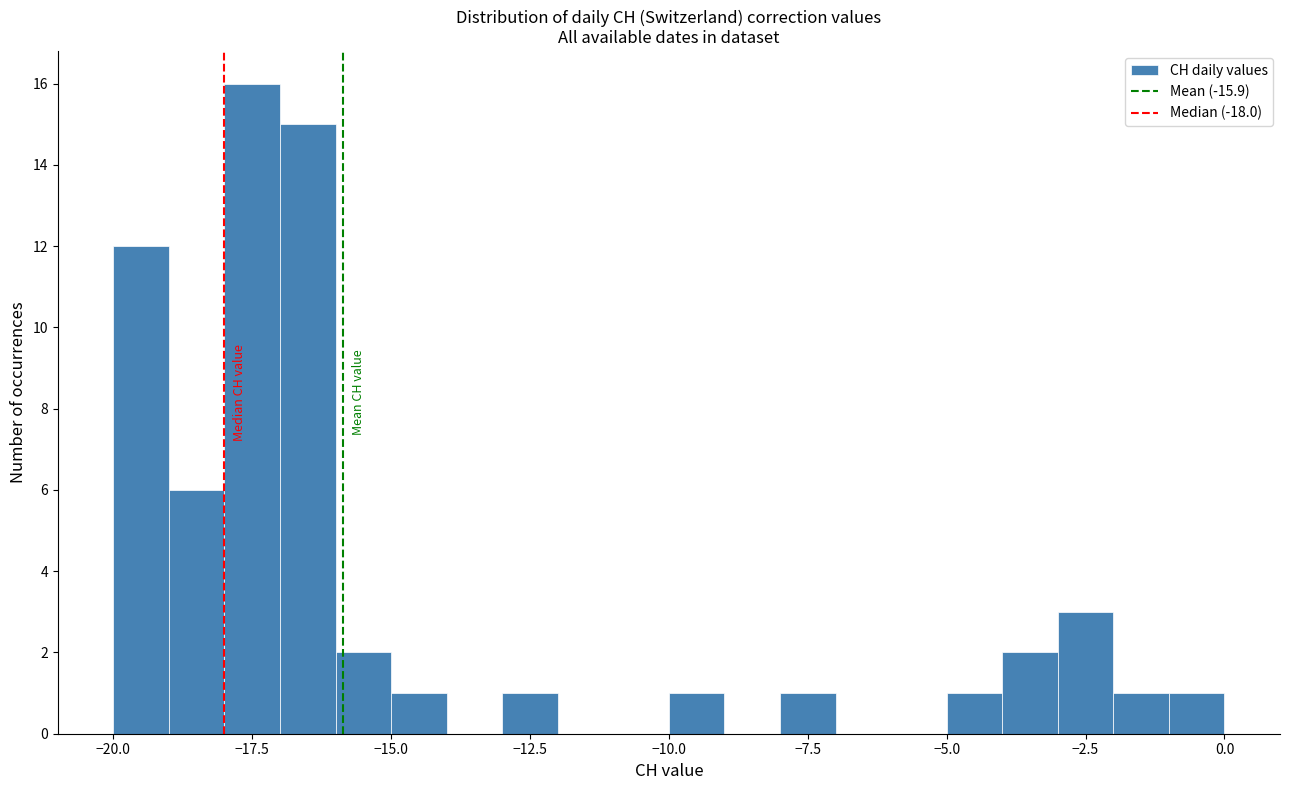

Around what value on the x-axis is the tallest bar? Give the approximate position of its centre, as read against the axis.

-17.5